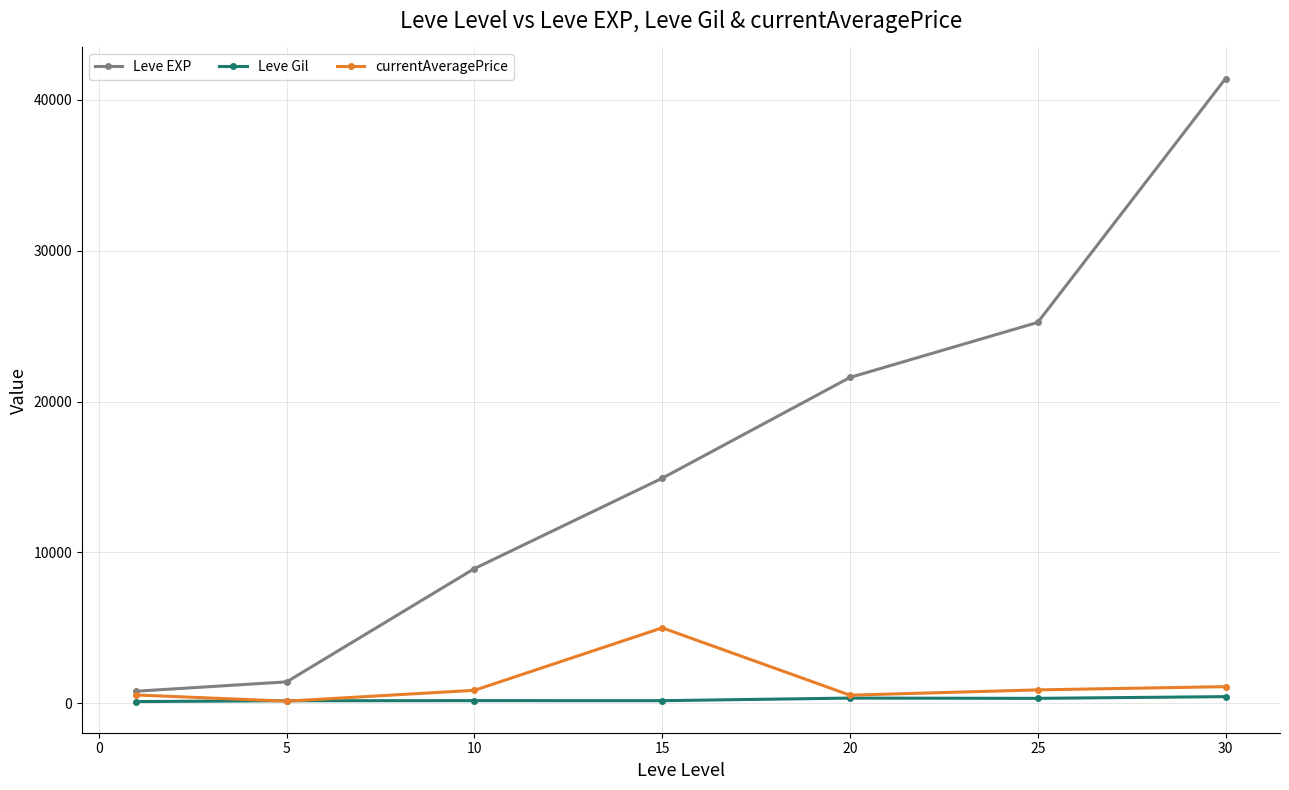

Does the chart have visible grid lines?

Yes